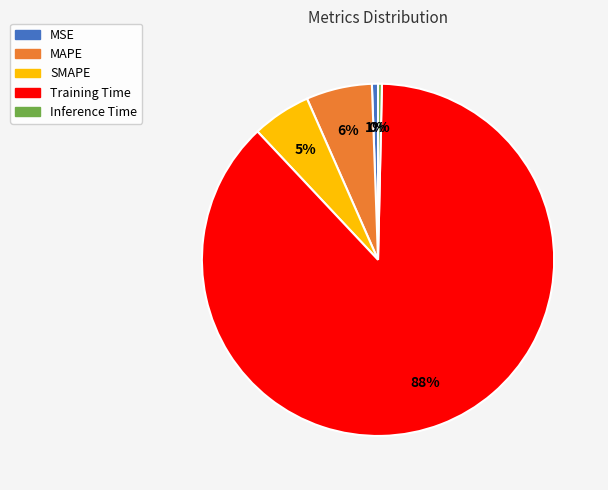

Between Training Time and Inference Time, which is larger?

Training Time